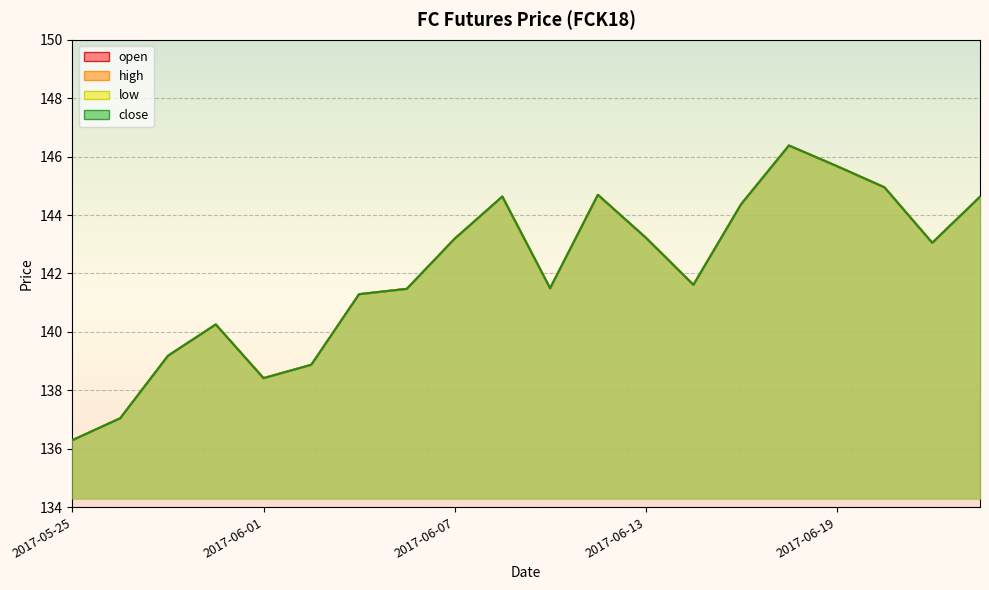

At which label does open reach its minimum?

2017-05-25